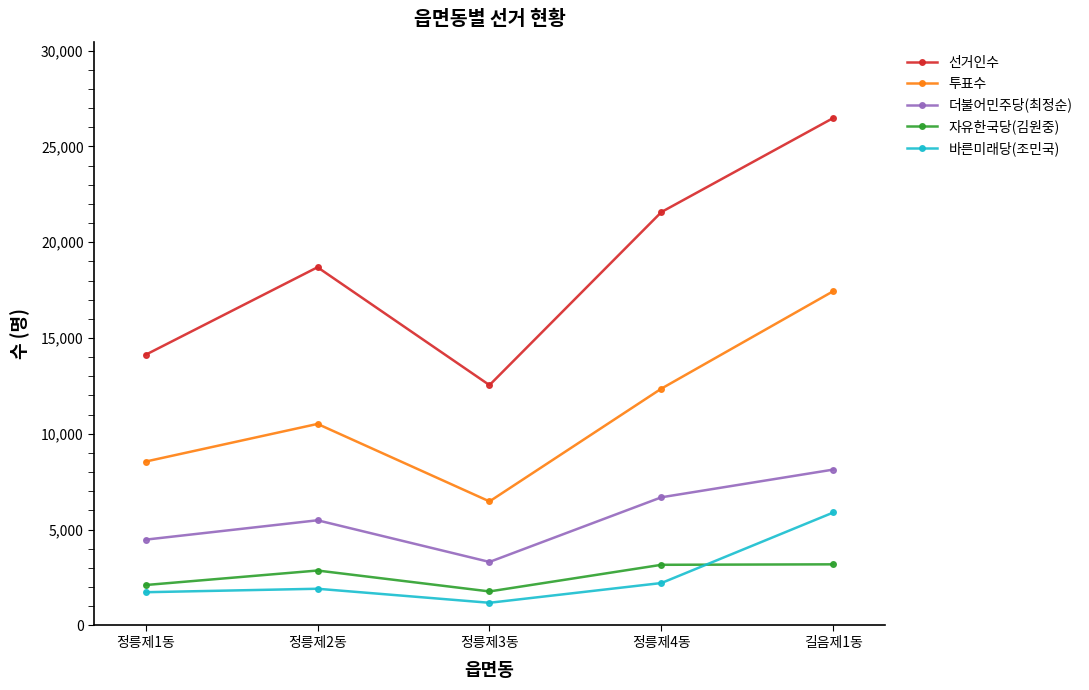

How many 투표수 values are between 8552 and 12360?

3